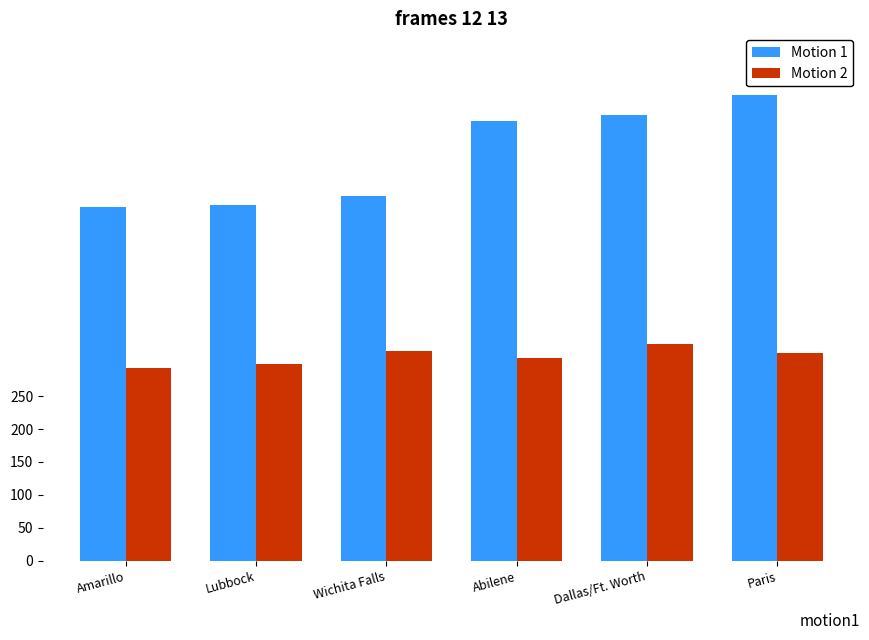

True or false: Motion 1 has a value of 667 at Abilene.

True